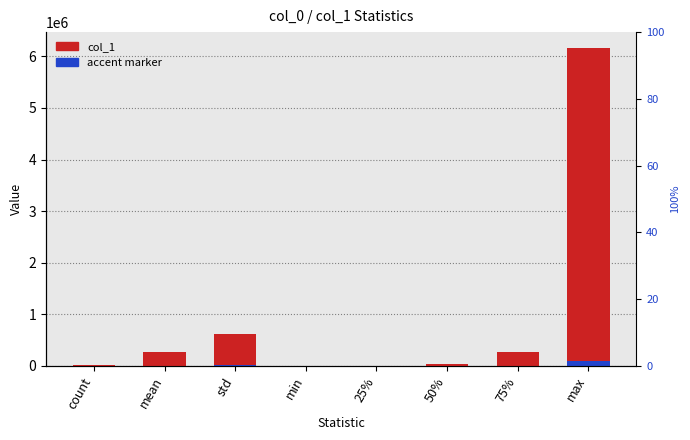

Are the bars grouped side by side (vs. stacked)?

Yes